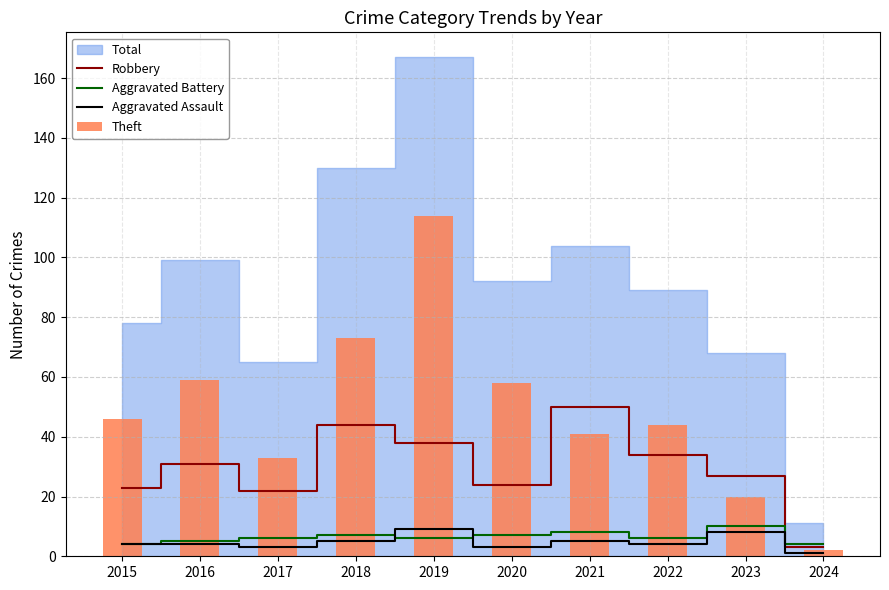

Is it true that Theft equals 20 at 2023?

True